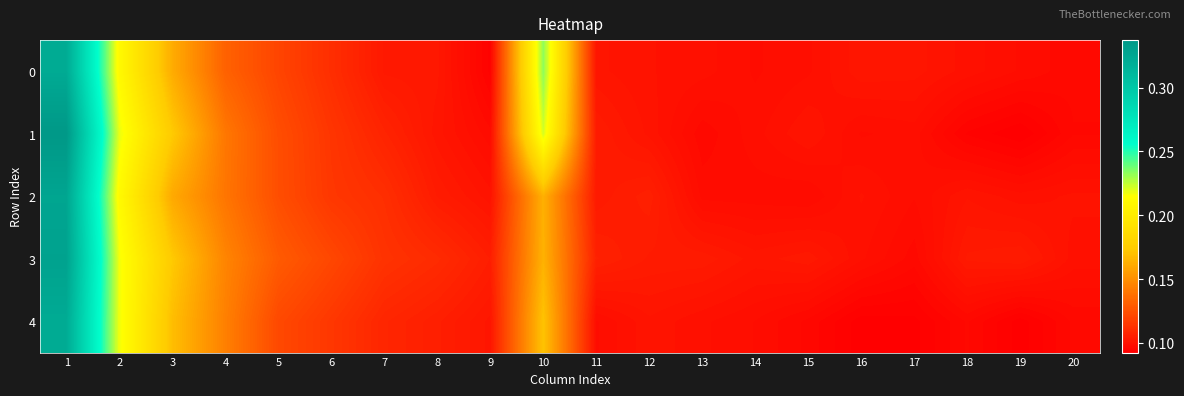

Reading left to right, transcribe all the data shown in this chart.

0: 1=0.3	2=0.2	3=0.2	4=0.1	5=0.1	6=0.1	7=0.1	8=0.1	9=0.1	10=0.2	11=0.1	12=0.1	13=0.1	14=0.1	15=0.1	16=0.1	17=0.1	18=0.1	19=0.1	20=0.1
1: 1=0.3	2=0.2	3=0.2	4=0.1	5=0.1	6=0.1	7=0.1	8=0.1	9=0.1	10=0.2	11=0.1	12=0.1	13=0.1	14=0.1	15=0.1	16=0.1	17=0.1	18=0.1	19=0.1	20=0.1
2: 1=0.3	2=0.2	3=0.2	4=0.1	5=0.1	6=0.1	7=0.1	8=0.1	9=0.1	10=0.2	11=0.1	12=0.1	13=0.1	14=0.1	15=0.1	16=0.1	17=0.1	18=0.1	19=0.1	20=0.1
3: 1=0.3	2=0.2	3=0.2	4=0.1	5=0.1	6=0.1	7=0.1	8=0.1	9=0.1	10=0.2	11=0.1	12=0.1	13=0.1	14=0.1	15=0.1	16=0.1	17=0.1	18=0.1	19=0.1	20=0.1
4: 1=0.3	2=0.2	3=0.2	4=0.1	5=0.1	6=0.1	7=0.1	8=0.1	9=0.1	10=0.2	11=0.1	12=0.1	13=0.1	14=0.1	15=0.1	16=0.1	17=0.1	18=0.1	19=0.1	20=0.1